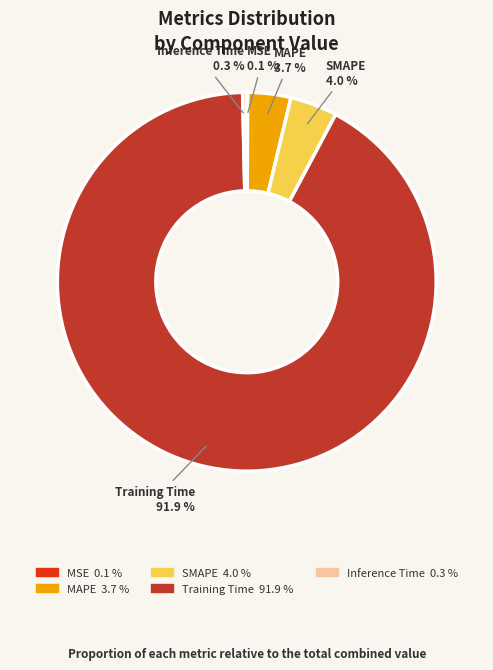

Which category has the biggest portion of the pie?

Training Time